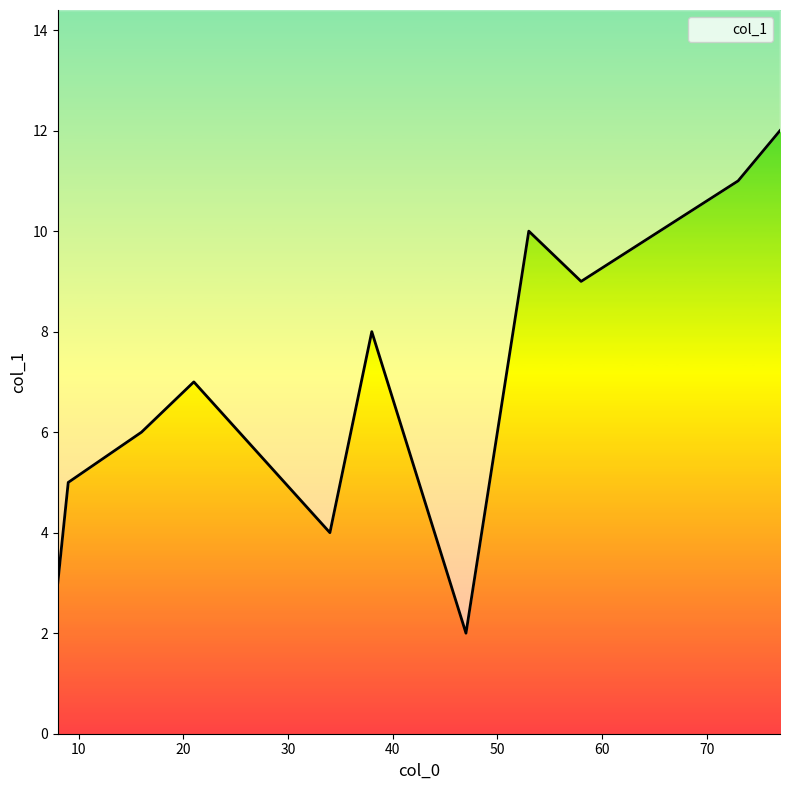

Approximately how many times larger is the value at 47 compared to 8?

0.7